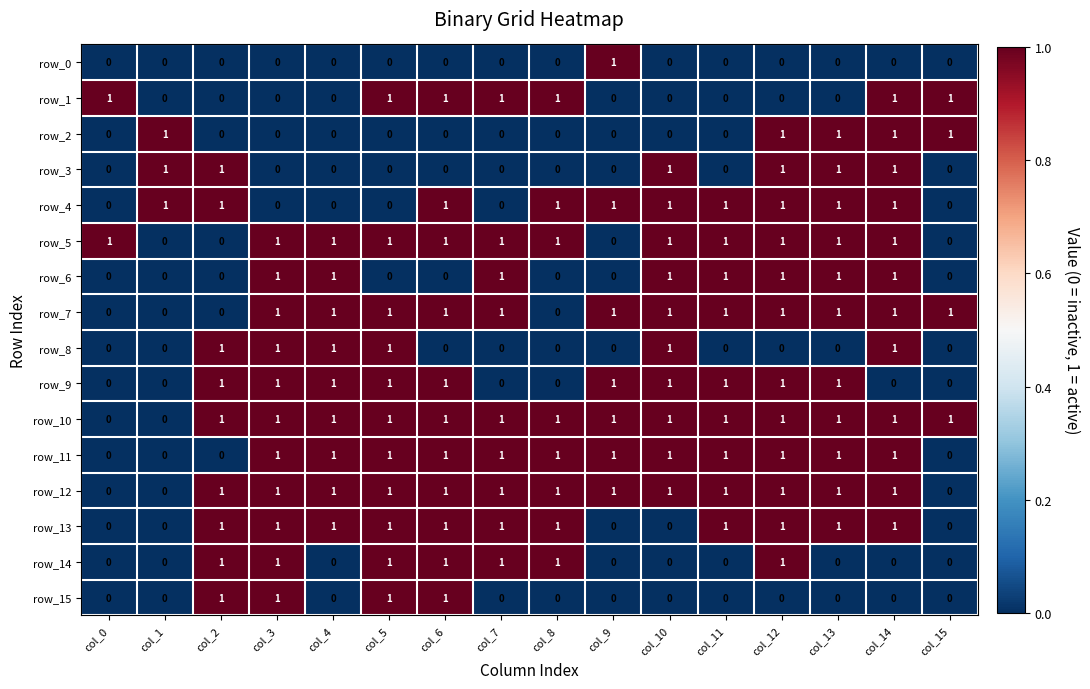

How many row_10 values are between 1 and 2?

14